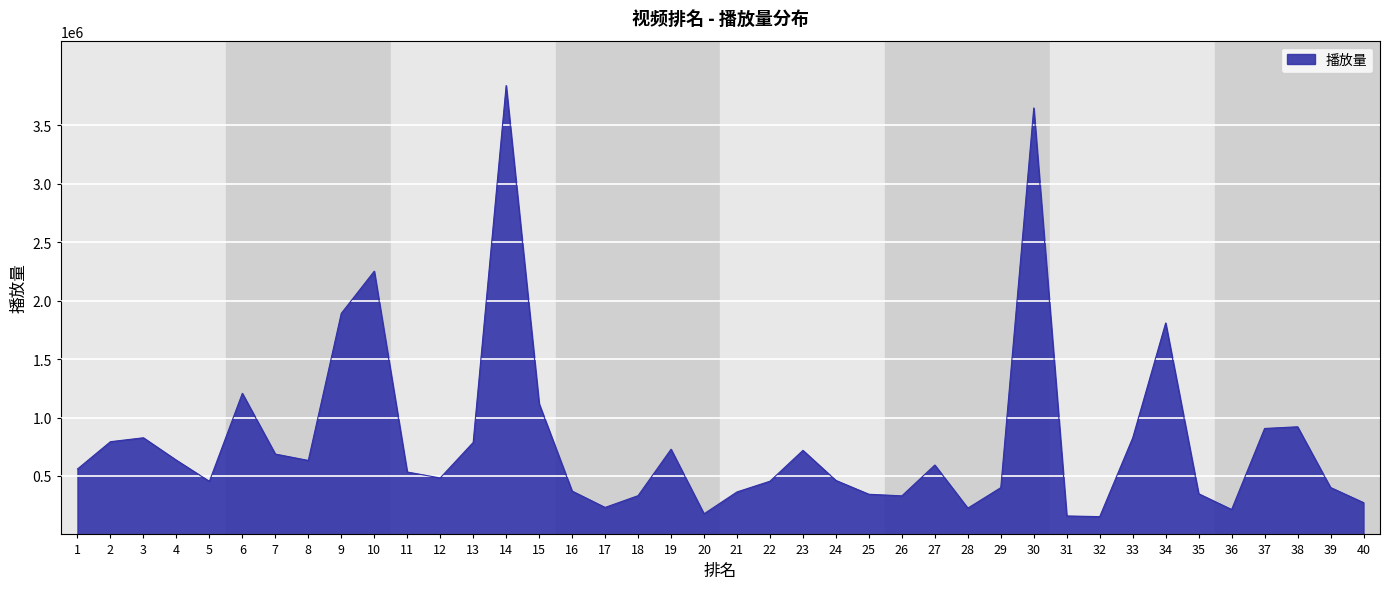

True or false: there are more than 1 points higher than both neighbors.

True